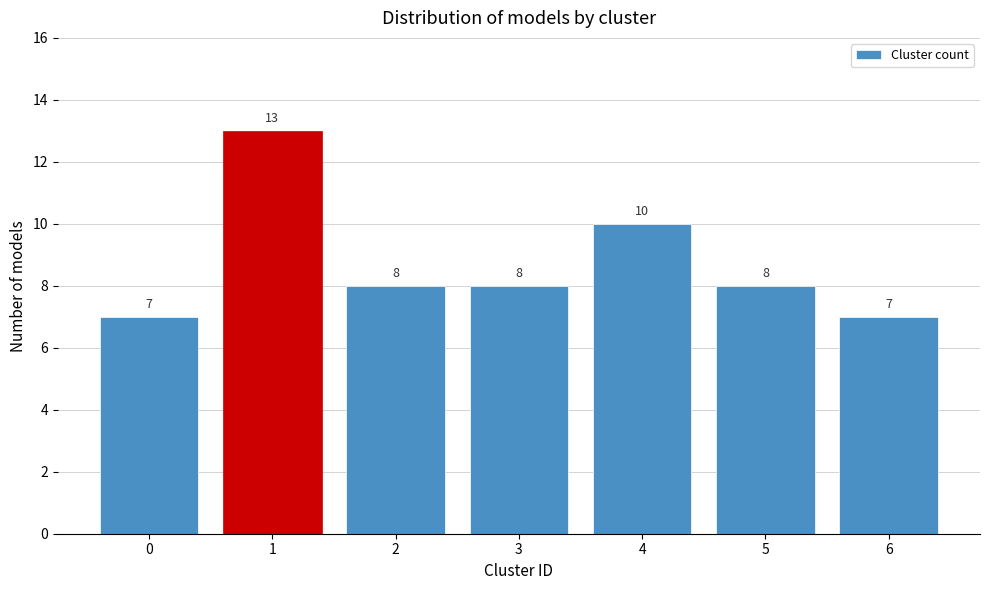

Reading left to right, extract all data points from this chart.

0=7	1=13	2=8	3=8	4=10	5=8	6=7